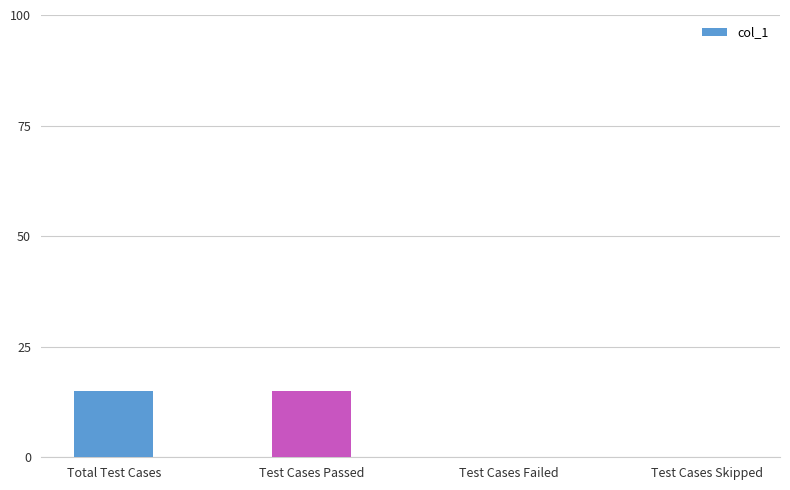

Reading left to right, transcribe all the data shown in this chart.

Total Test Cases=15	Test Cases Passed=15	Test Cases Failed=0	Test Cases Skipped=0